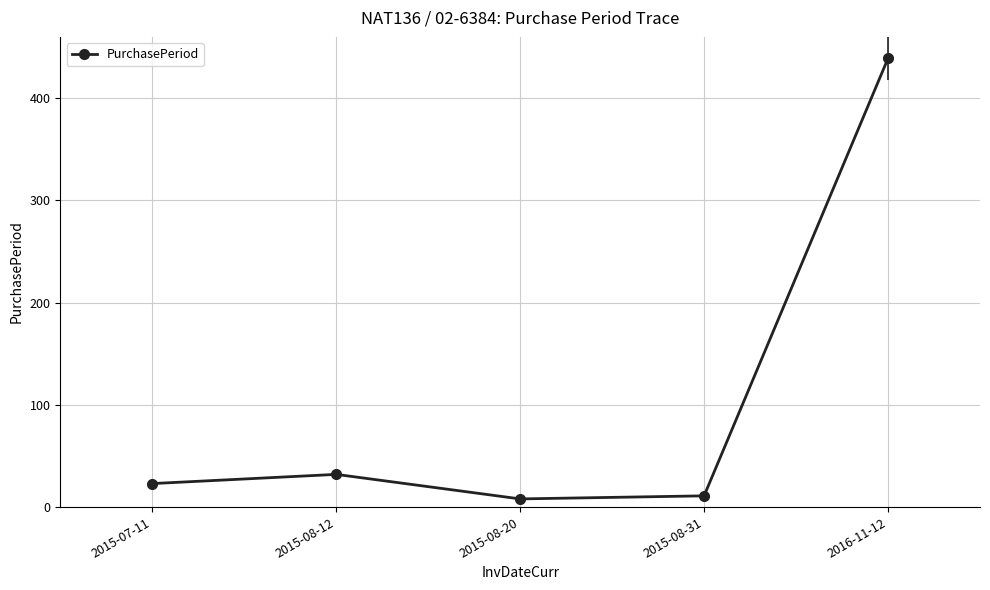

What is the difference between the second highest and second lowest values?

21